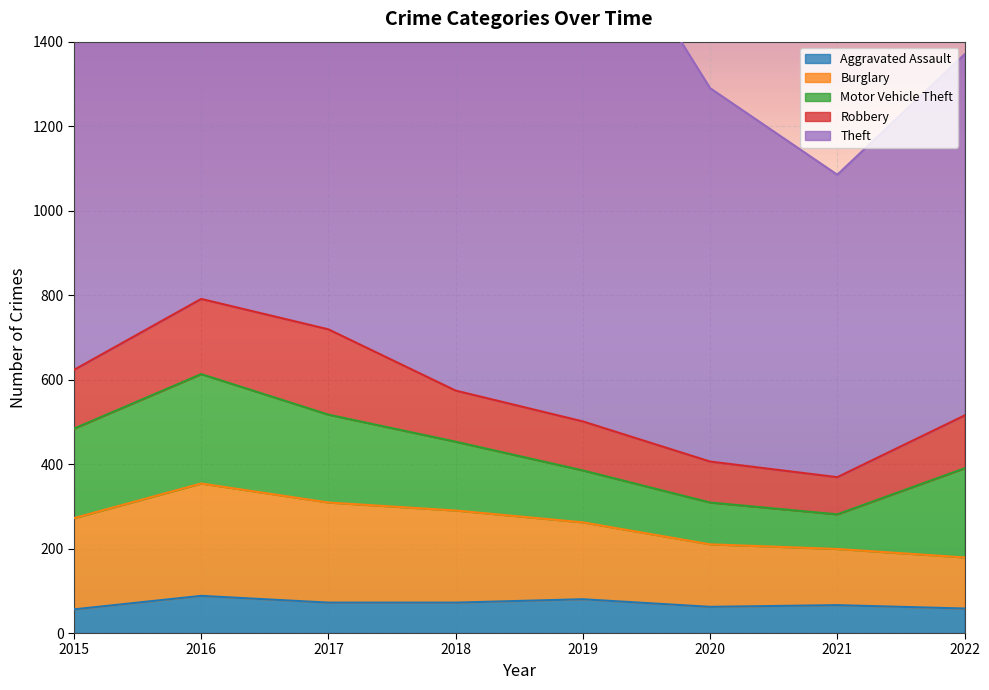

True or false: Theft has more than 2 interior local peaks.

False